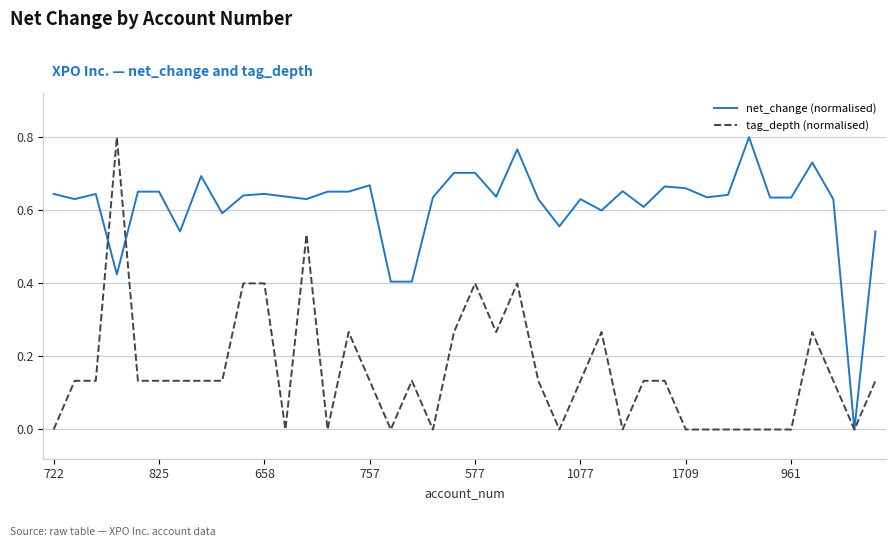

What are all the series names shown in the legend?

net_change (normalised), tag_depth (normalised)